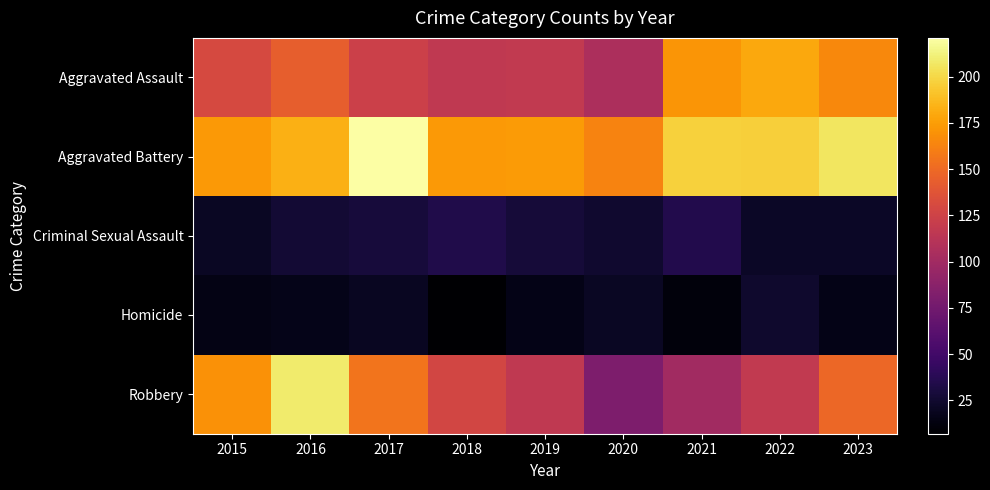

At 2021, list the series in order from largest to smallest.

Aggravated Battery, Aggravated Assault, Robbery, Criminal Sexual Assault, Homicide